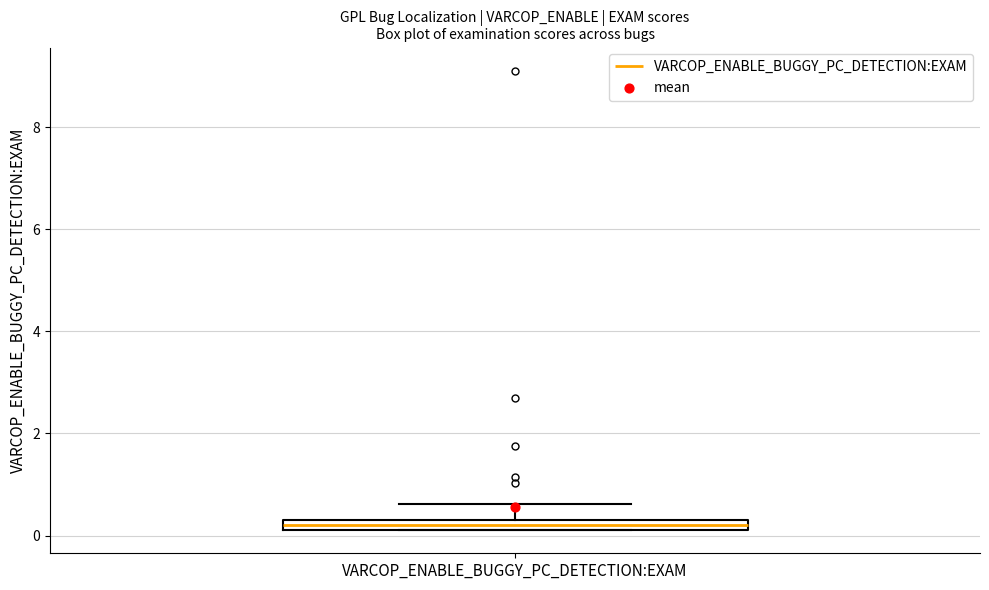

Where does the upper whisker of the box for VARCOP_ENABLE_BUGGY_PC_DETECTION:EXAM end on the y-axis? The values are not printed on the chart, so give them approximately, as read against the axis.

0.6